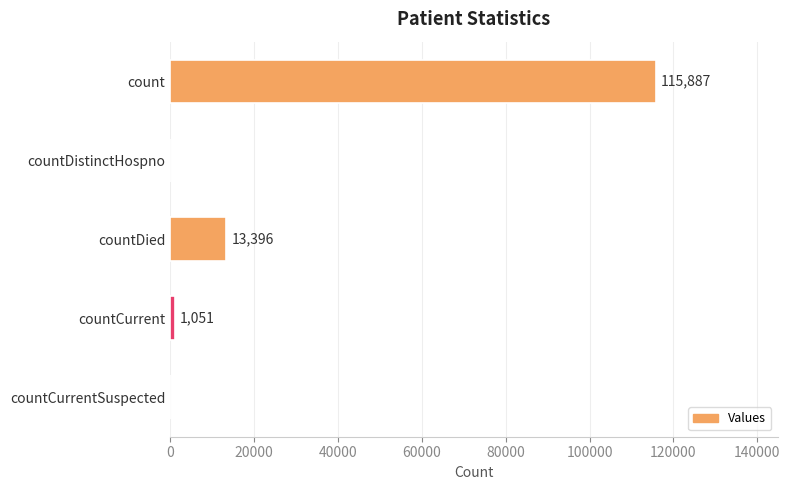

Count the number of data series in this chart.

1